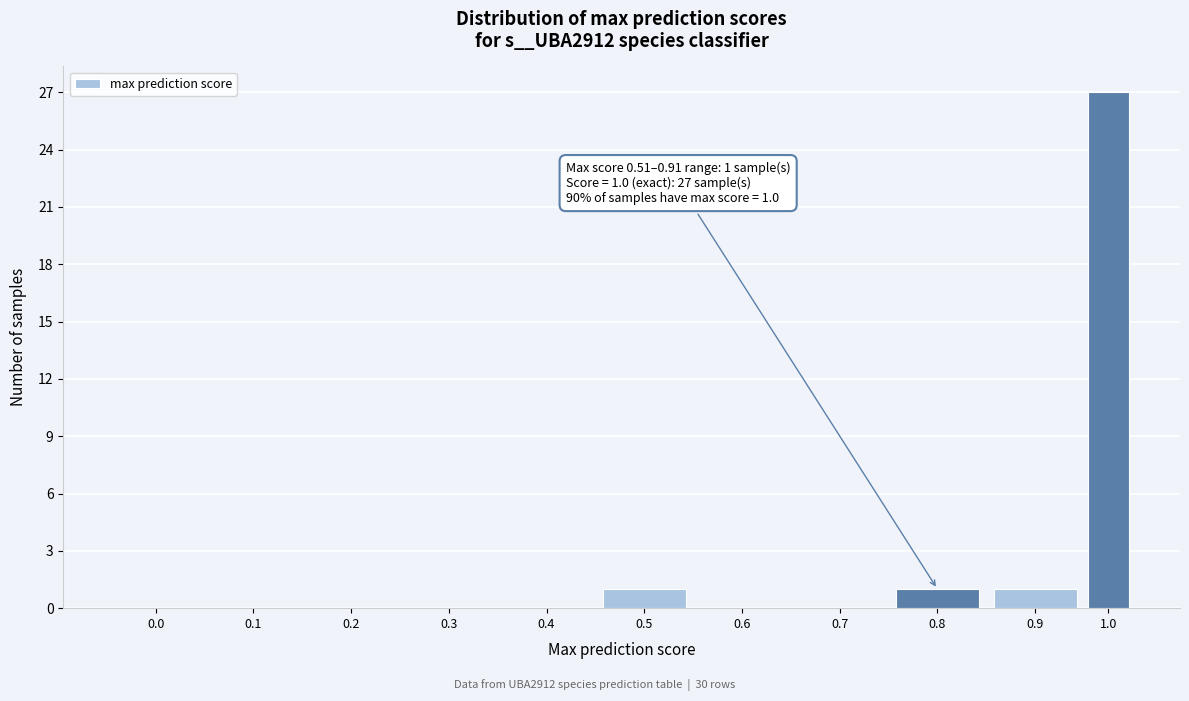

Reading left to right, list all the values displayed in this chart.

0.0=0	0.1=0	0.2=0	0.3=0	0.4=0	0.5=1	0.6=0	0.7=0	0.8=1	0.9=1	1.0=27